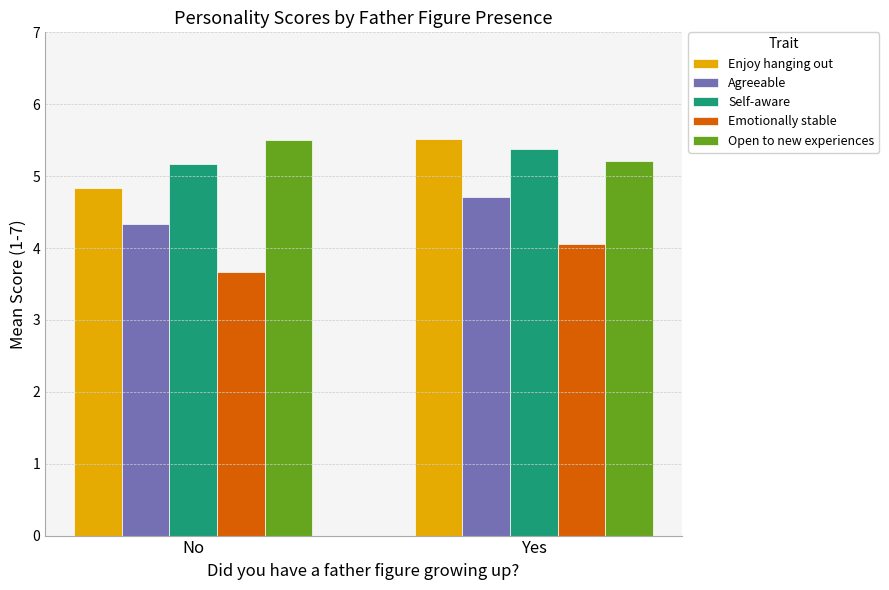

Which category has the highest value in the Agreeable series?

Yes